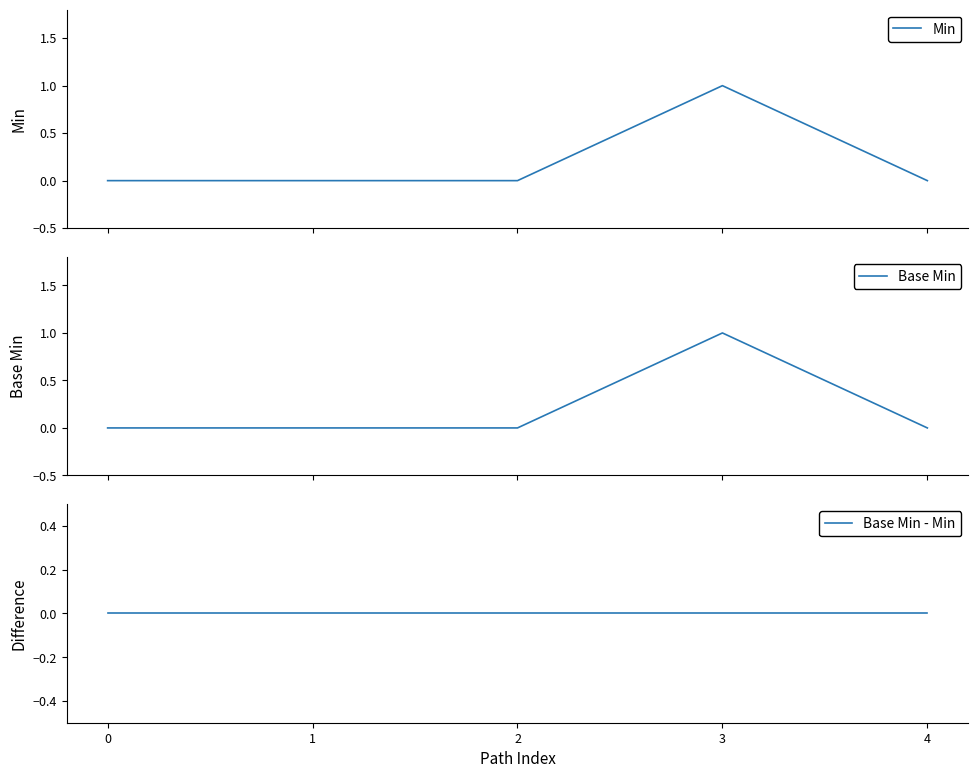

At how many categories does at least one series exceed 0?

1